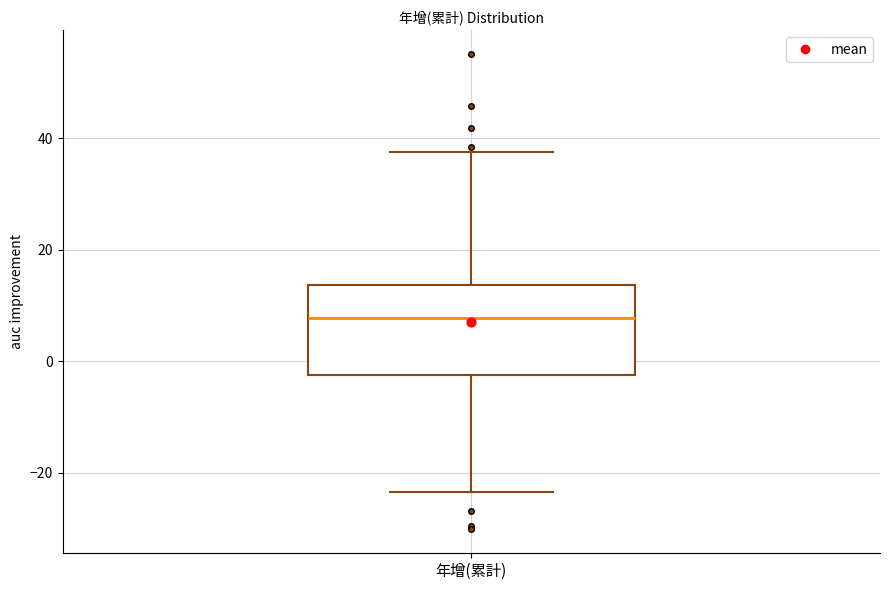

Transcribe this box plot: give where the median line is, the range the box spans, and where the two whiskers end, as read against the y-axis. The values are not printed on the chart, so give them approximately, as read against the axis.

median 8, box -2 to 14, whiskers -24 to 38